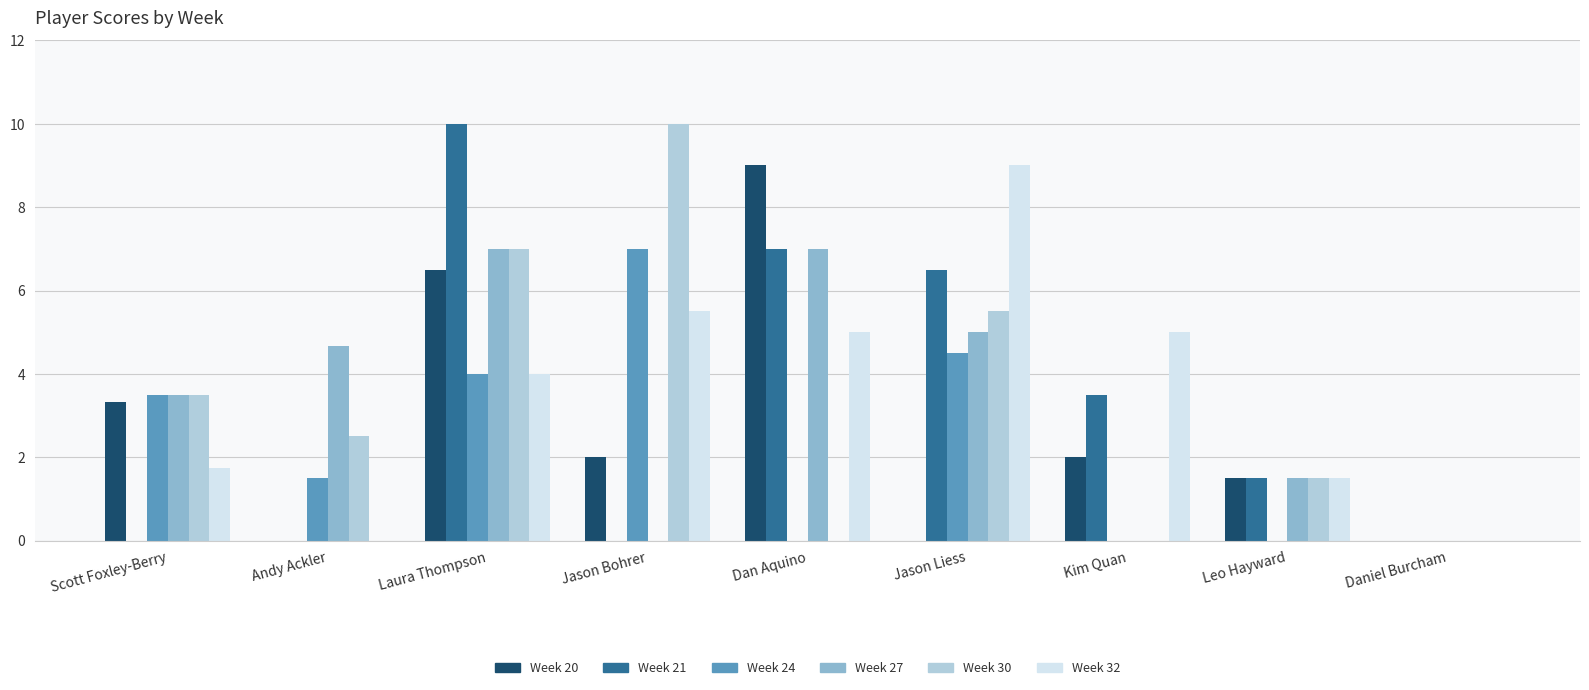

The value of Week 24 at Jason Liess is 6.2. True or false?

False